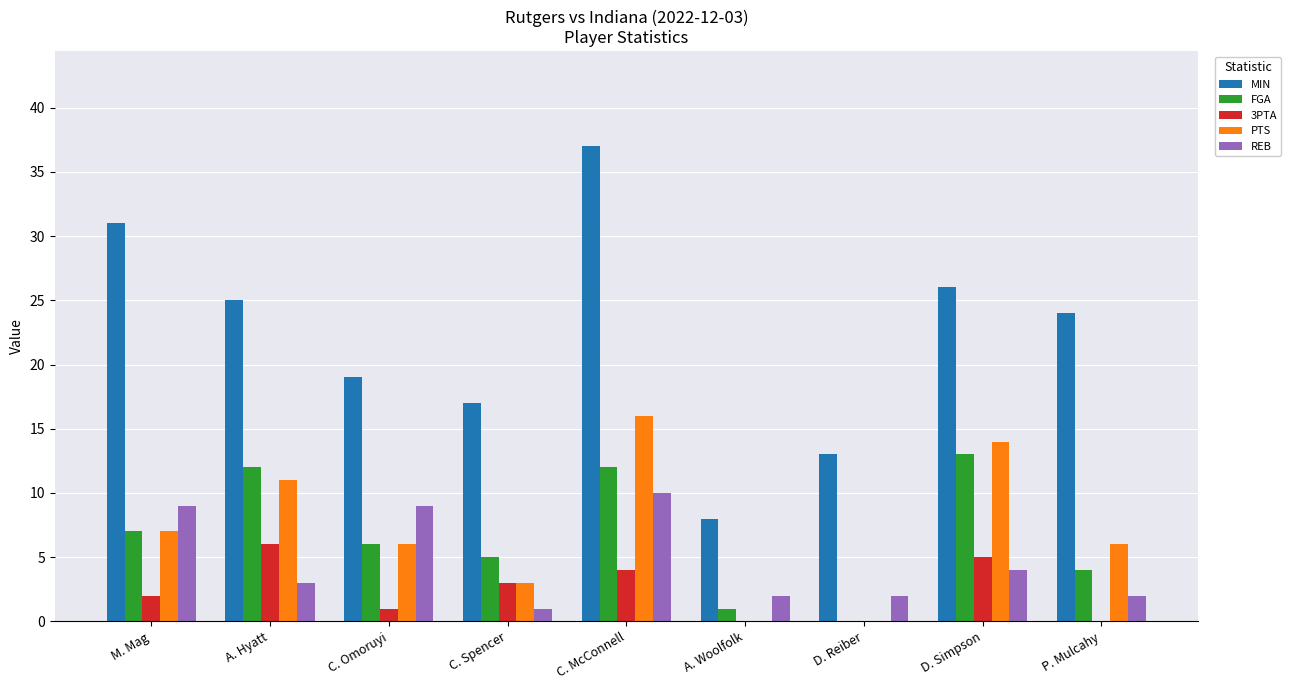

What is the total value across all series at M. Mag?

56